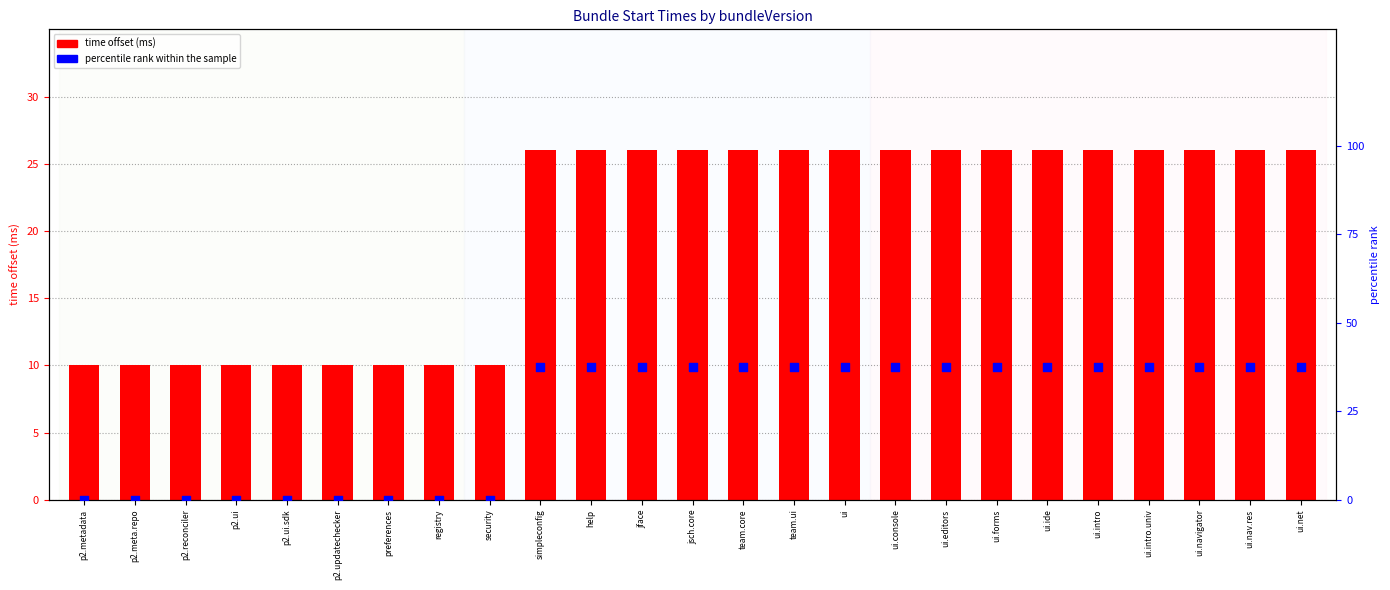

At which category is the sum across all series the highest?

simpleconfig